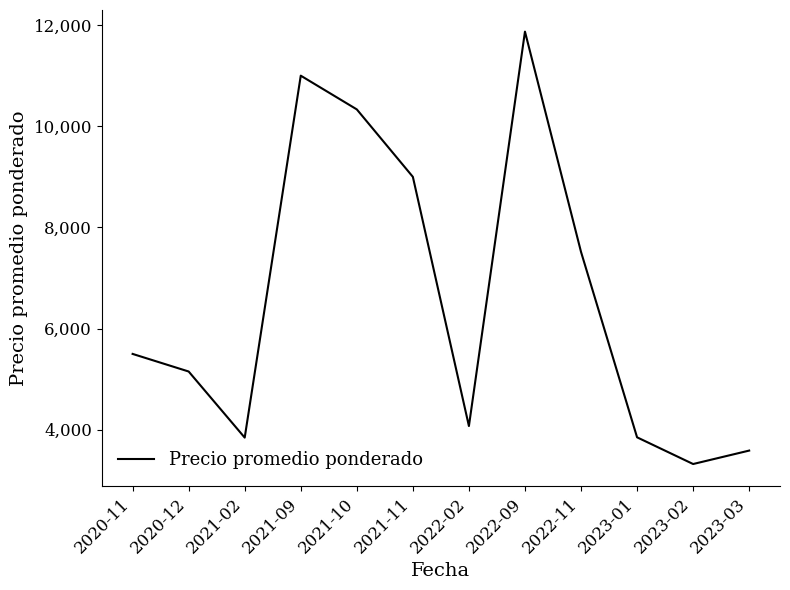

Does the chart display data point markers on the line(s)?

No